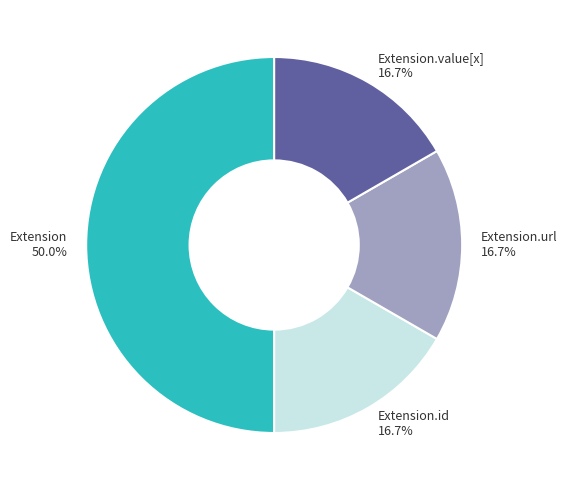

What is the largest slice in the pie chart?

Extension